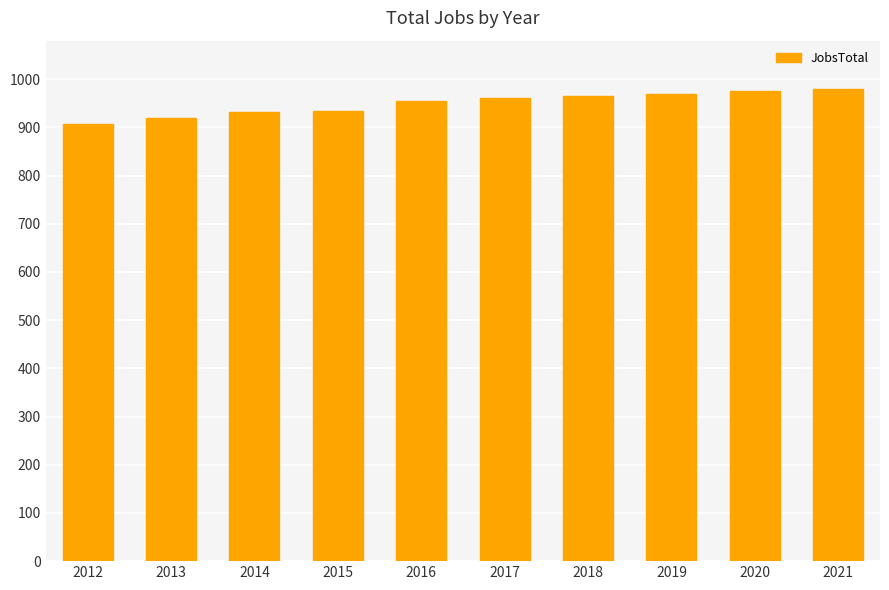

What is the minimum value shown in the chart?

907